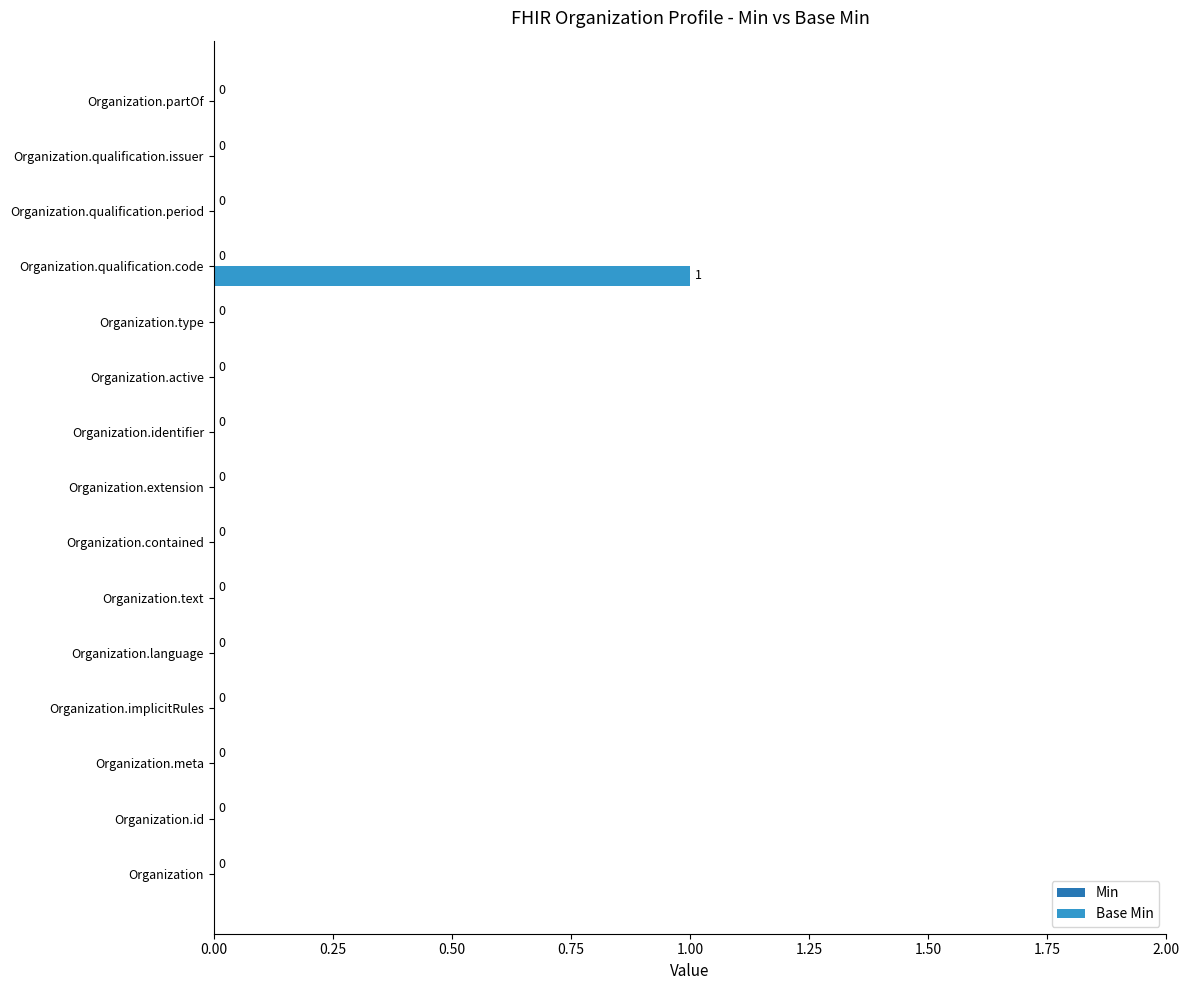

At which category does the chart reach its peak across all series?

Organization.qualification.code